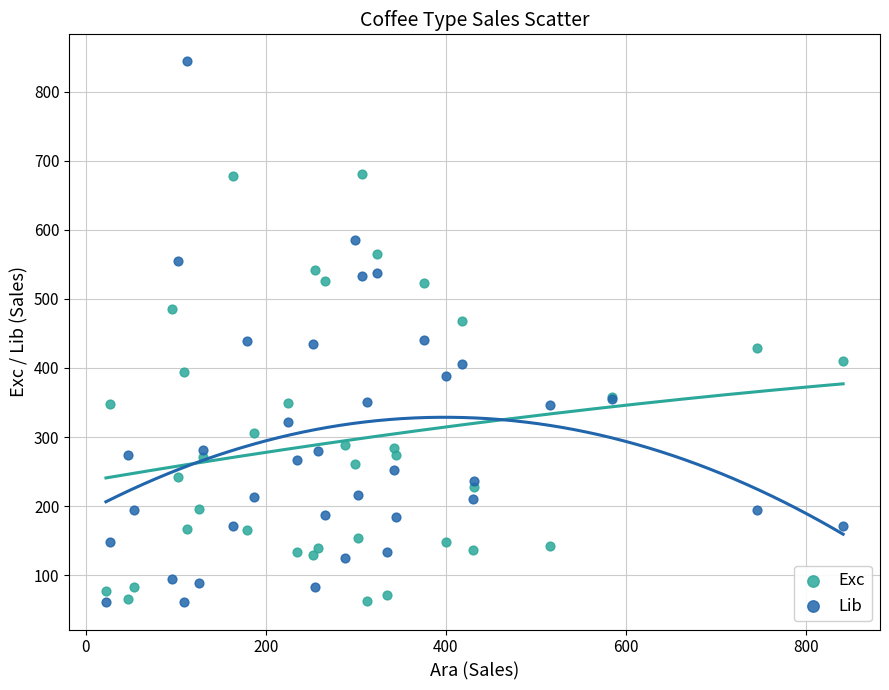

Which series contains the highest Y value?

Lib